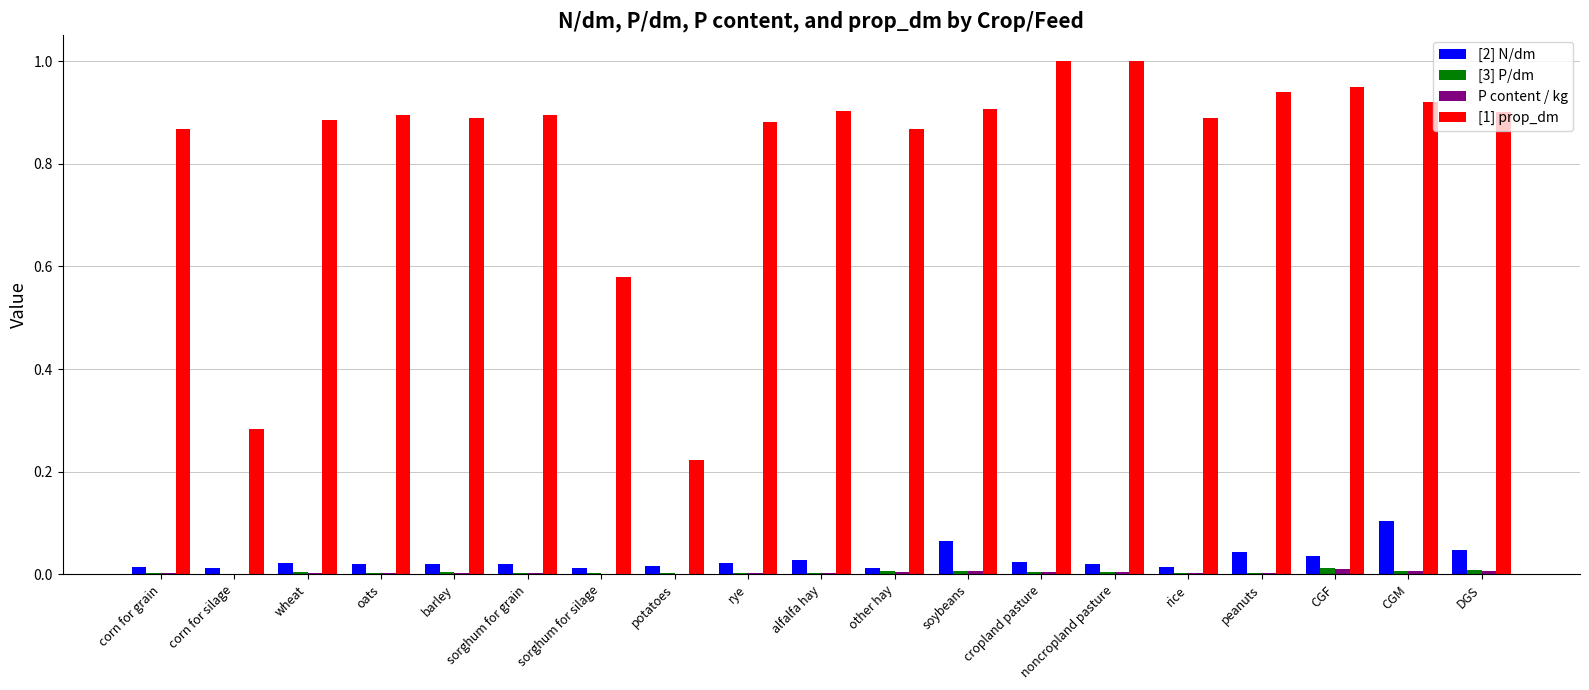

How many data points does each series have?

19